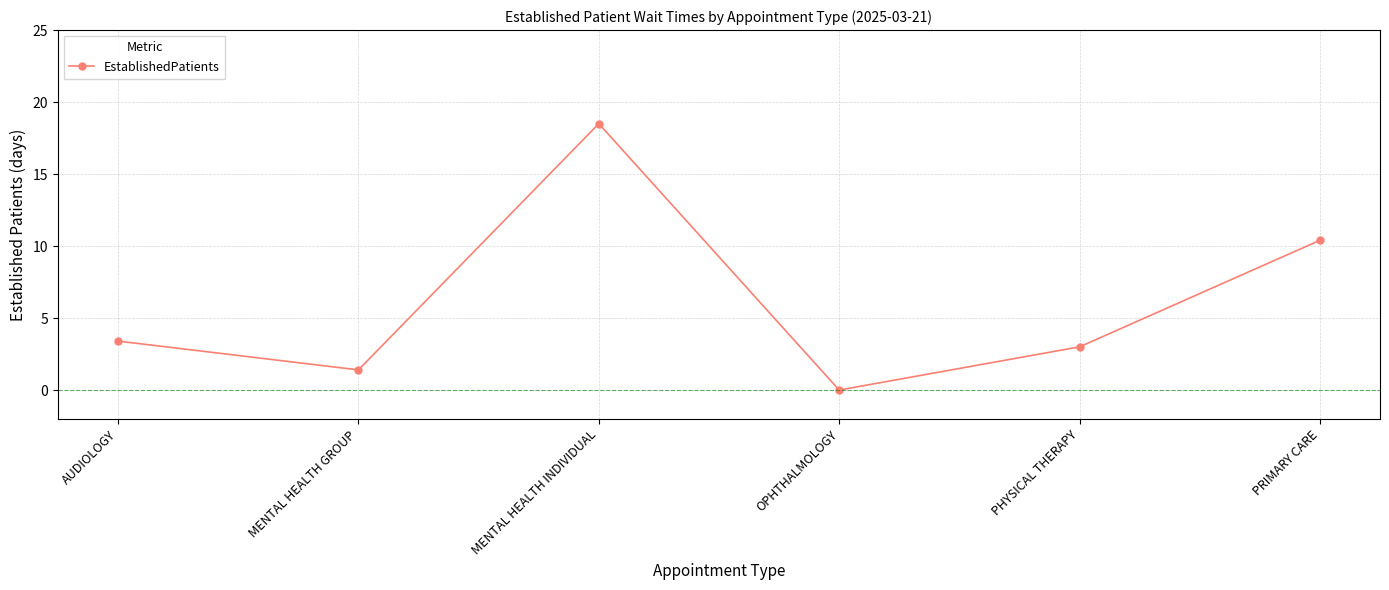

Count the number of categories in the chart.

6